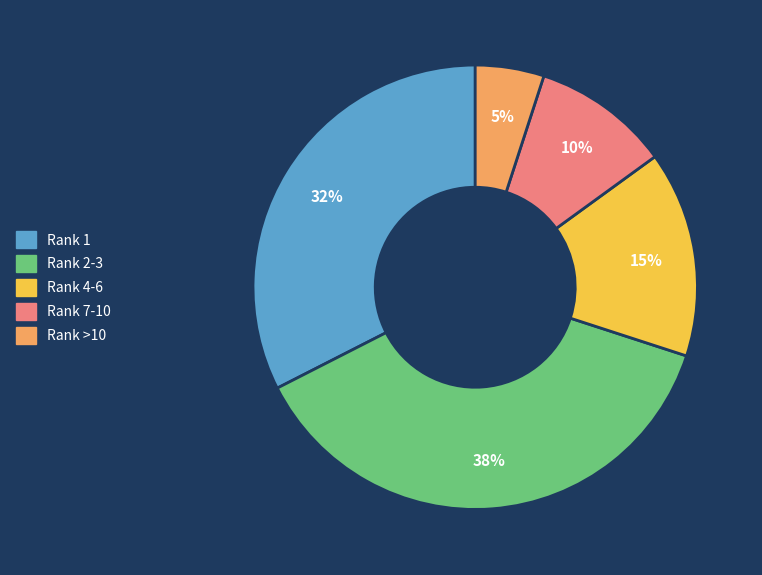

What is the smallest slice in the pie chart?

Rank >10